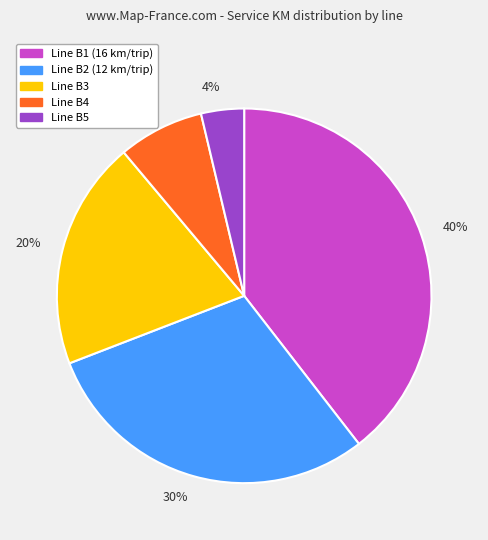

Rank the categories by value from highest to lowest.

40%, 30%, 20%, 7%, 4%